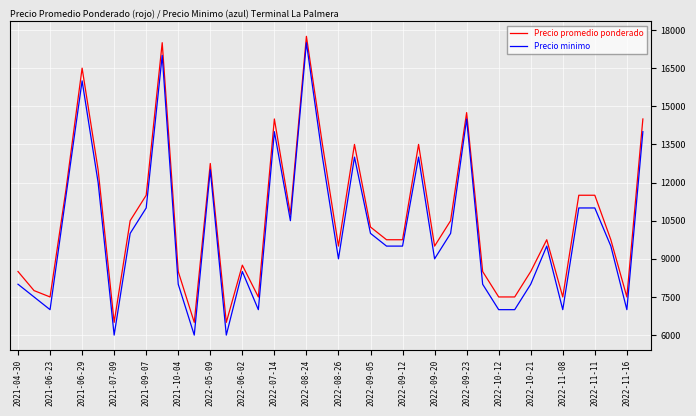

What is the difference between the maximum and minimum values in the Precio promedio ponderado series?

11250